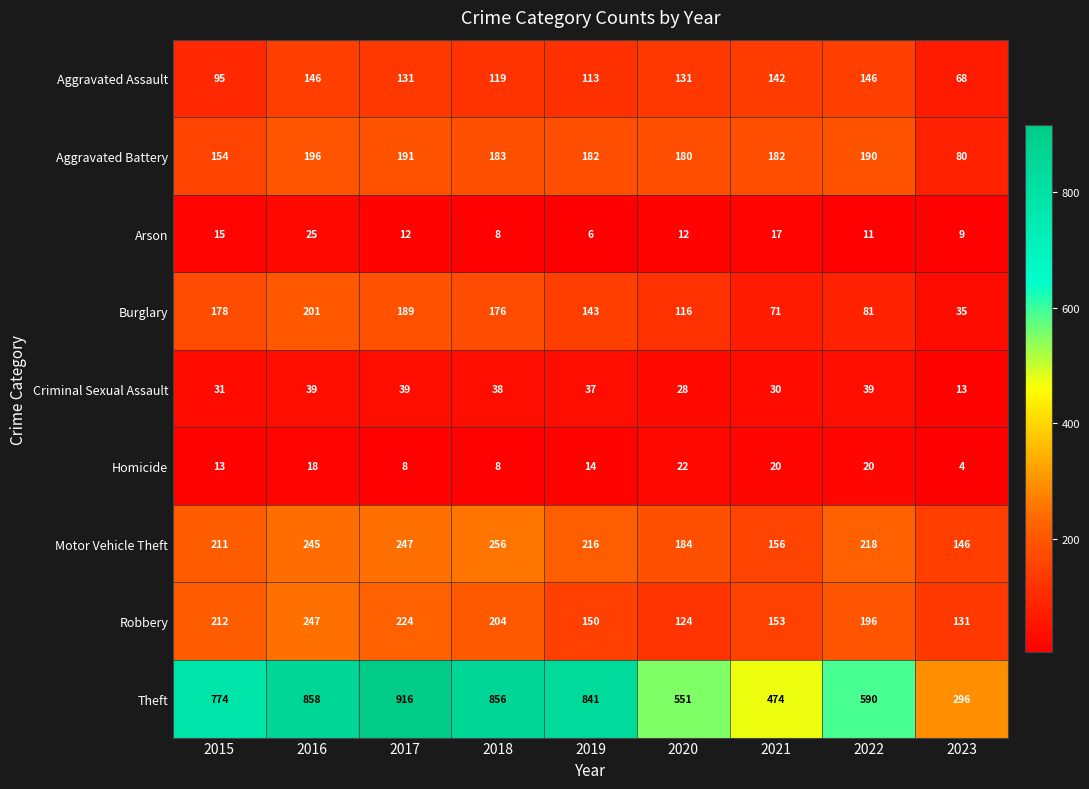

What is the greatest value displayed?

916